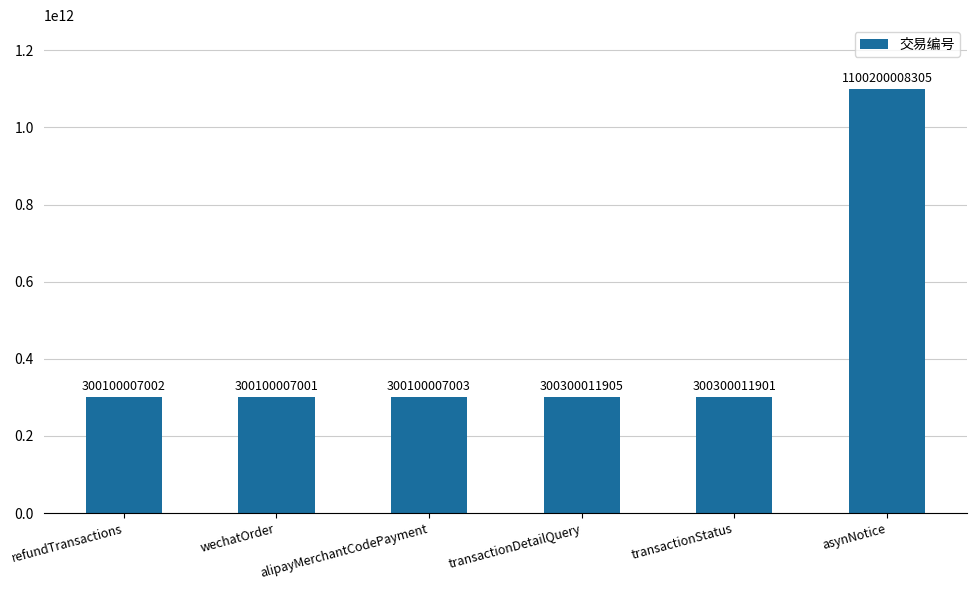

What is the maximum value shown in the chart?

1100200008305